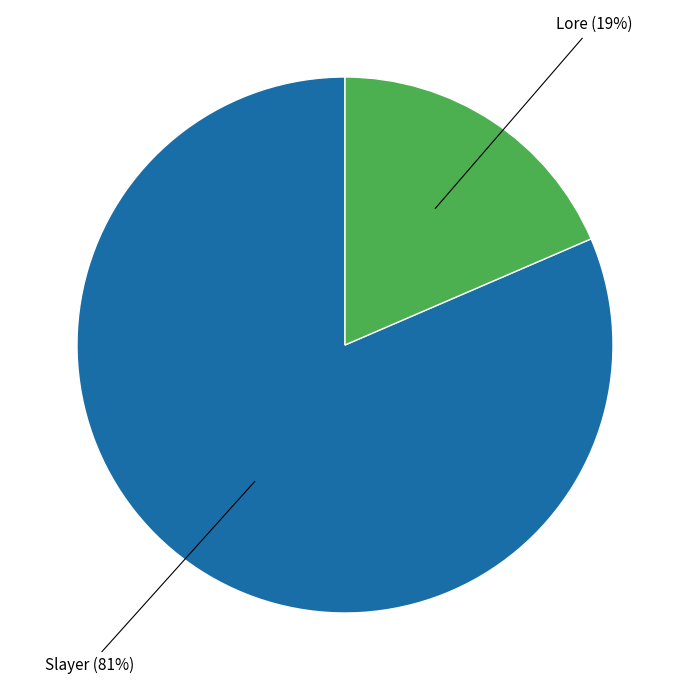

Is it true that Slayer is 81% of the pie?

True